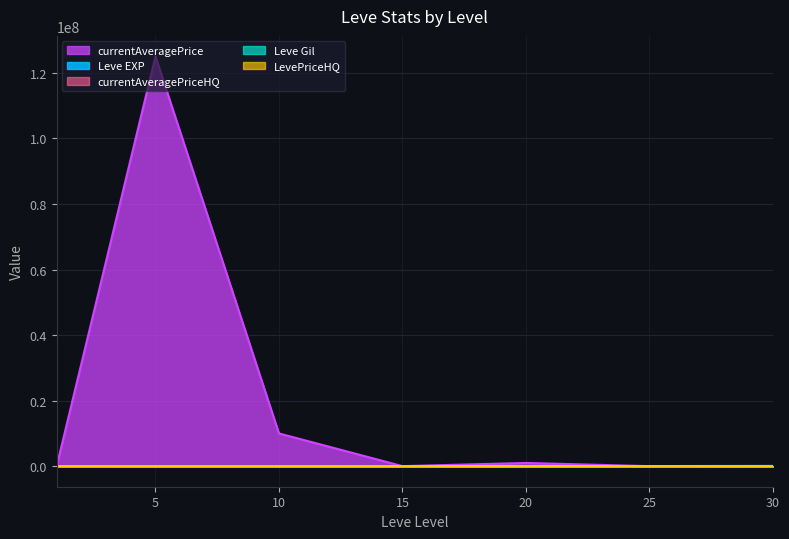

Is it true that LevePriceHQ equals 0 at 5?

True